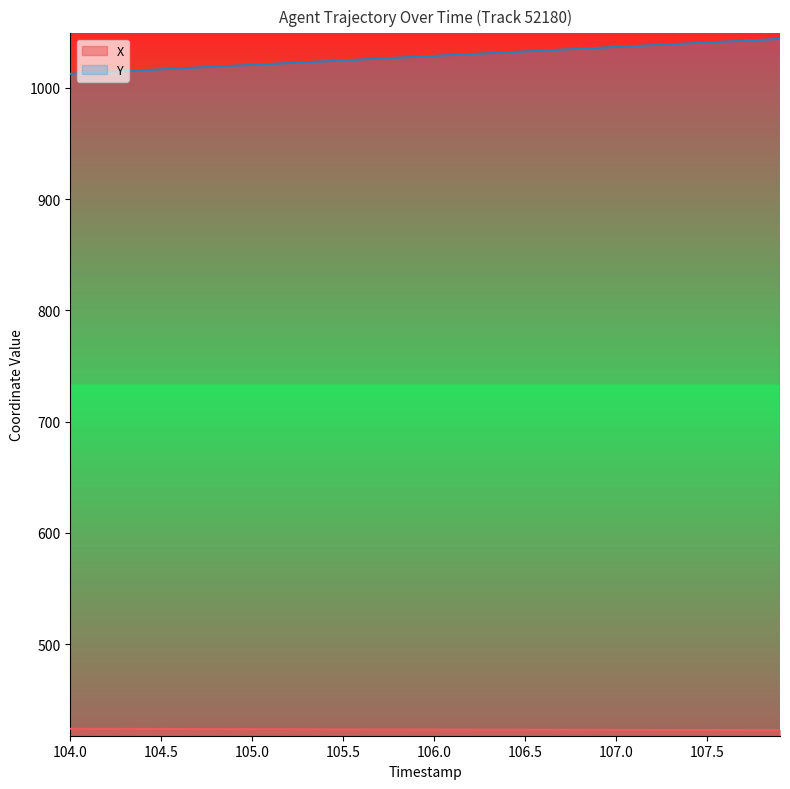

True or false: X has more than 1 points higher than both neighbors.

False